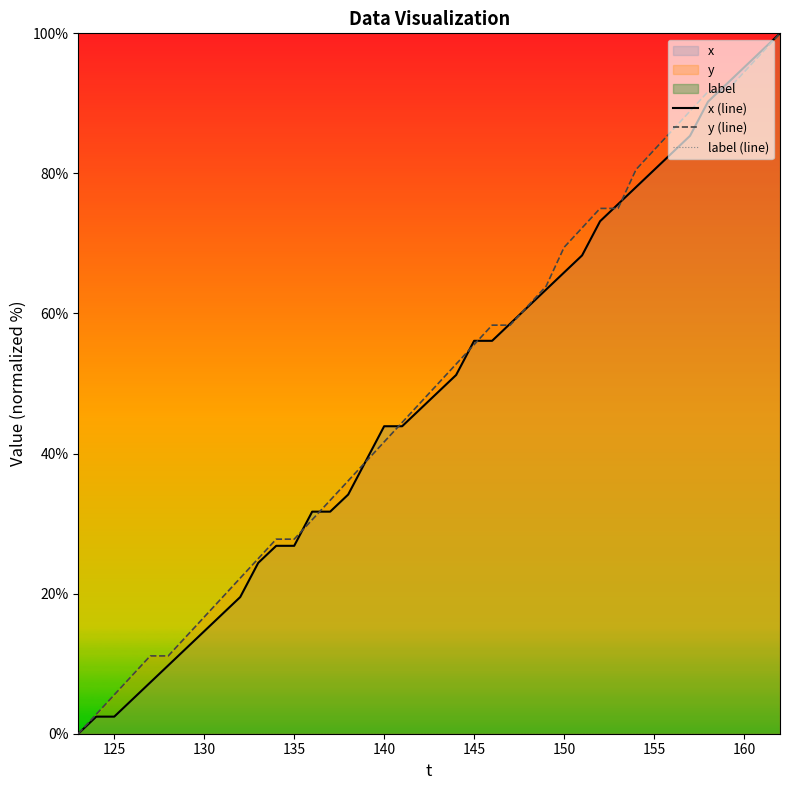

What is the highest value of the y (line) series?

100.0